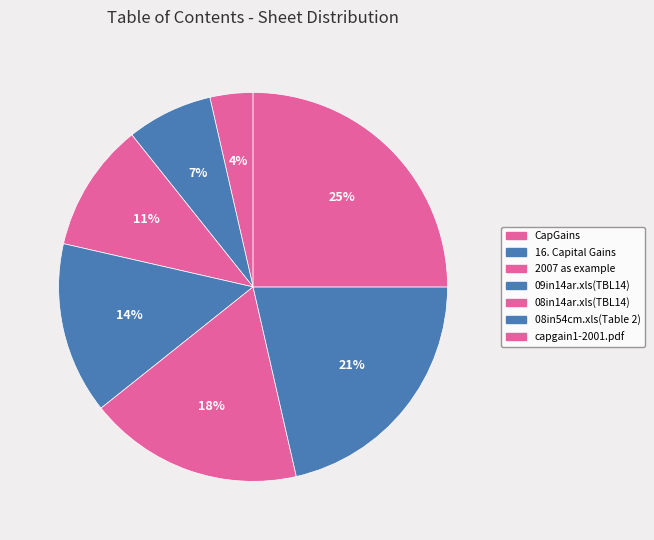

To the nearest percent, what is the combined percentage of CapGains and 08in54cm.xls(Table 2)?

25%